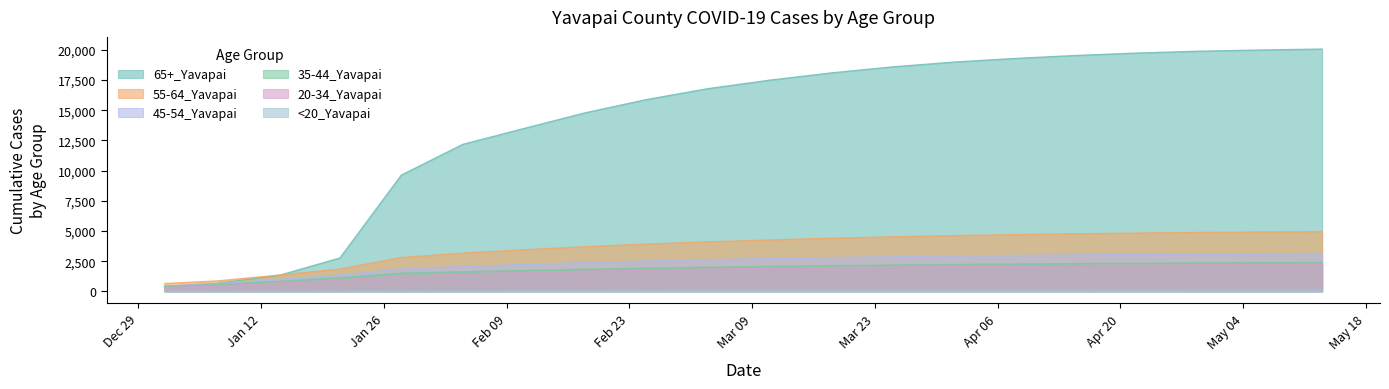

What is the label of the 4th point from the right?

4/22/2021